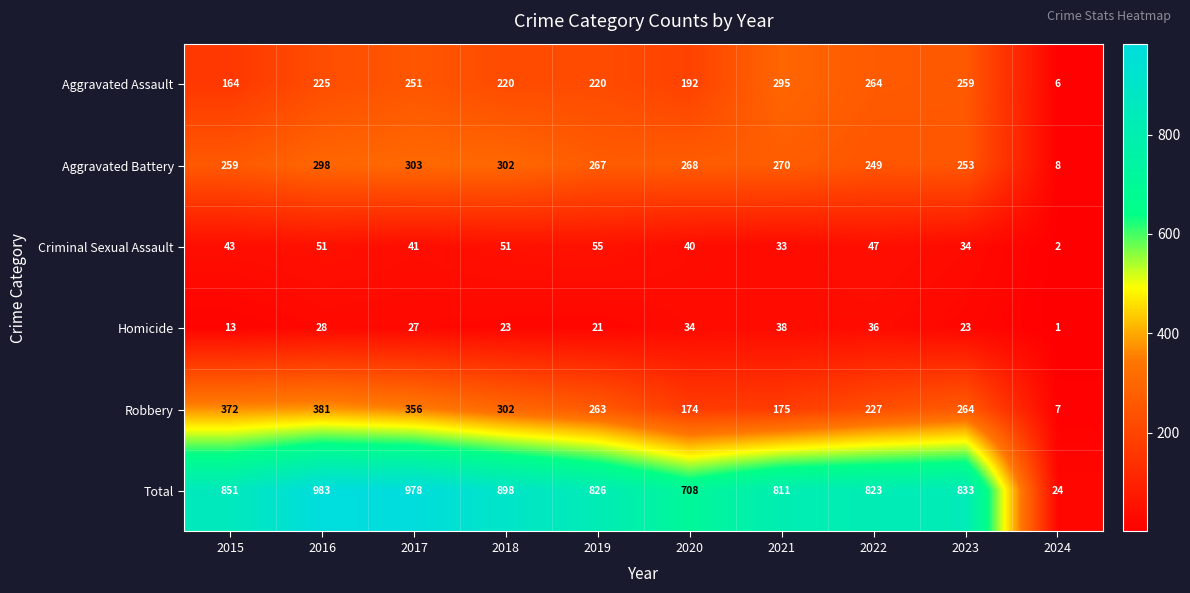

Which series changed the most between 2021 and 2022?

Robbery